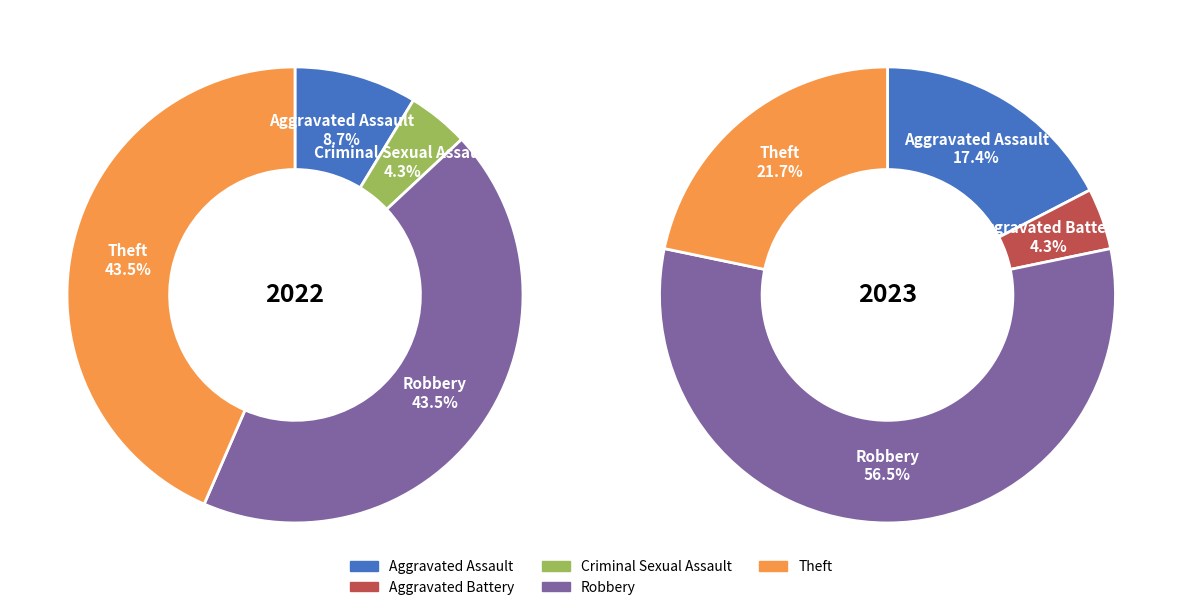

Count the number of slices in the pie.

5